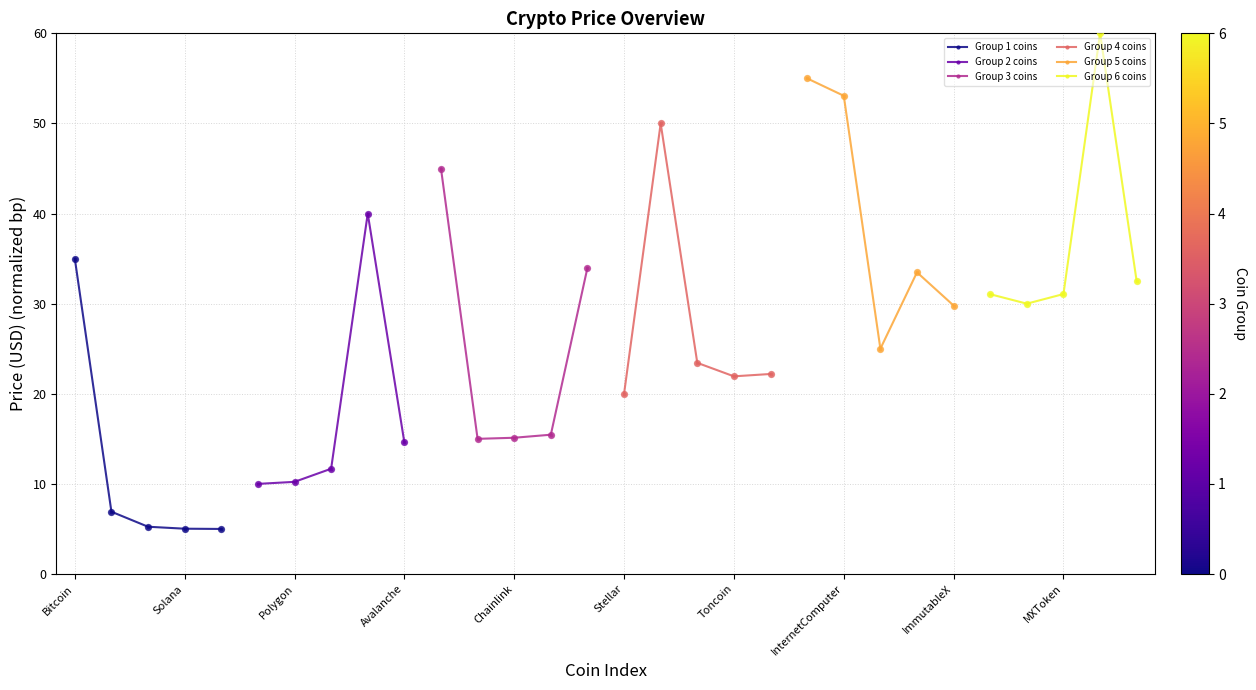

The Group 1 coins series shows 35.0 at Bitcoin. True or false?

True